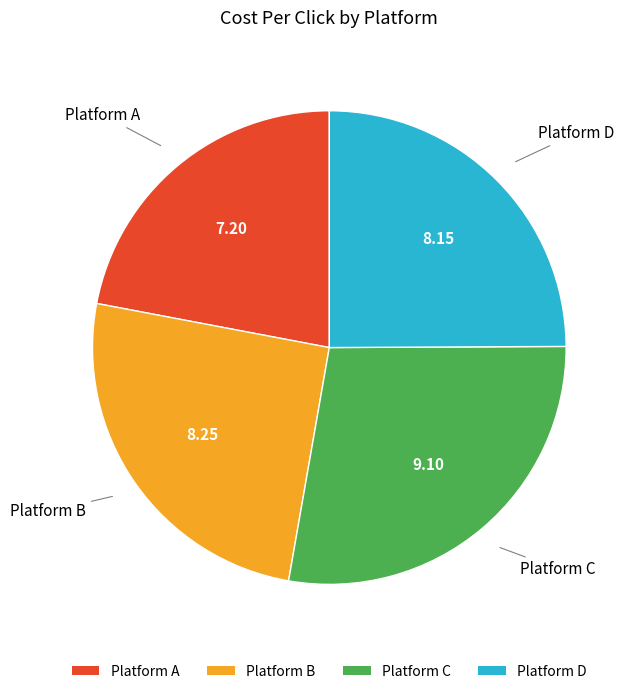

How many slices are in this pie chart?

4